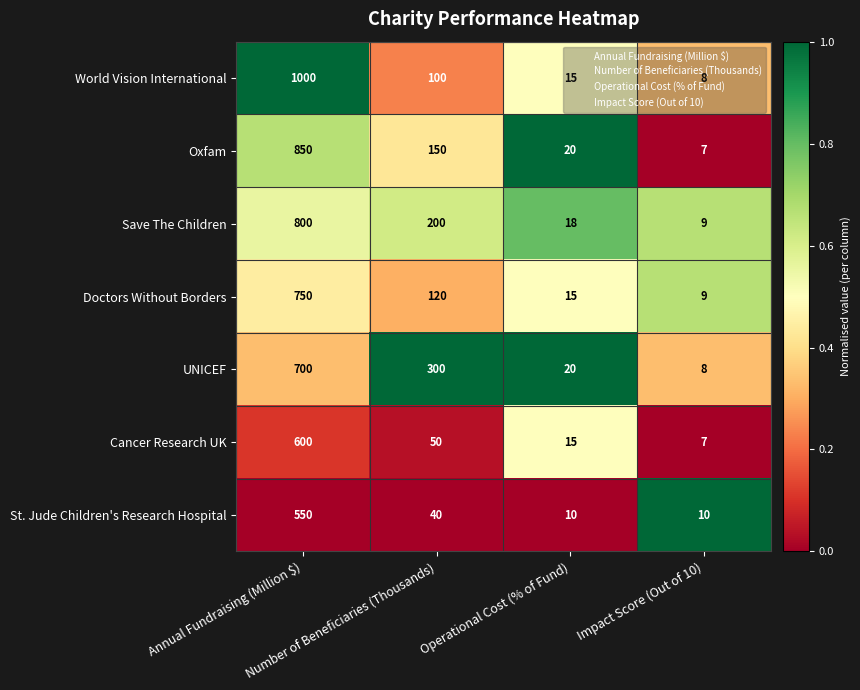

Which series has the widest spread of values?

World Vision International